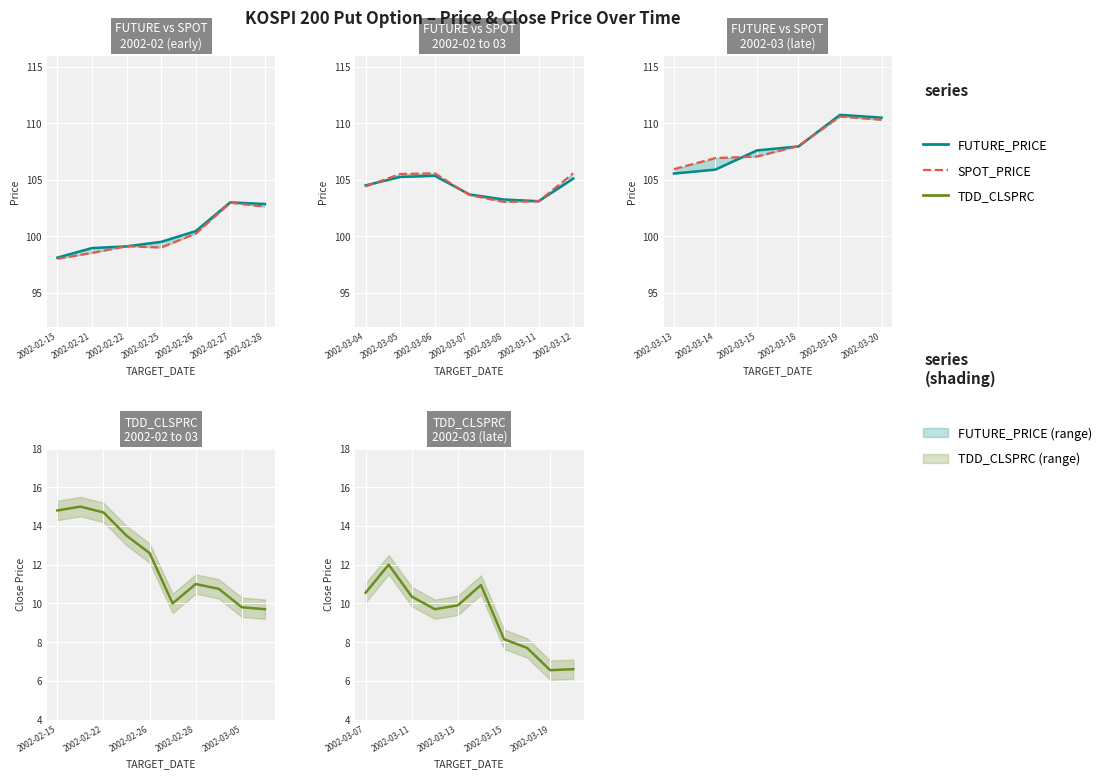

Which series has the widest spread of values?

FUTURE_PRICE